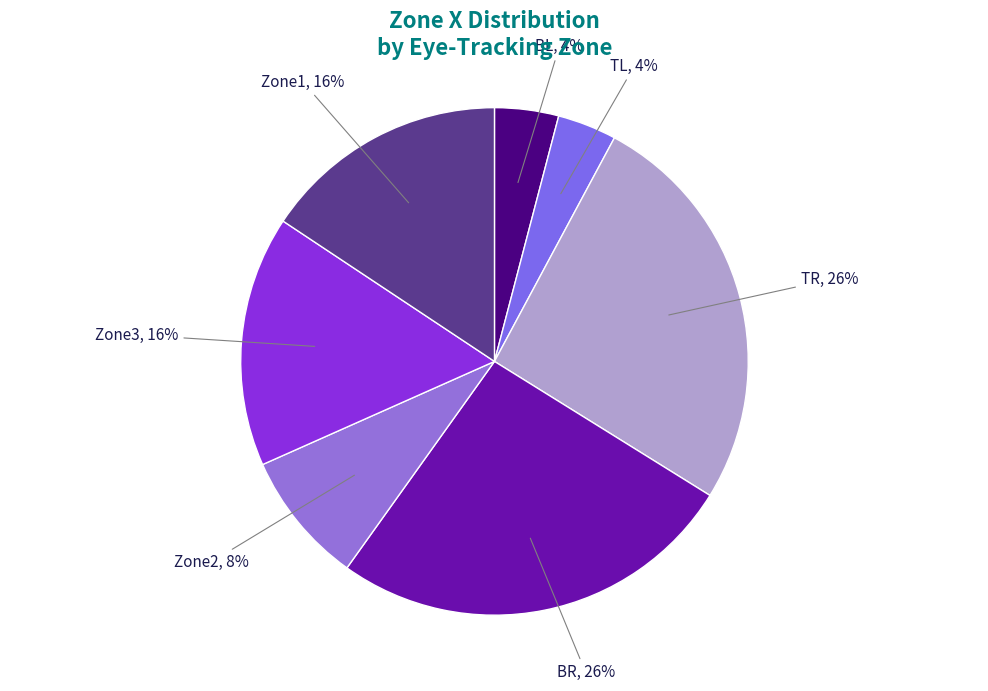

Does TL represent more than half of the total?

No